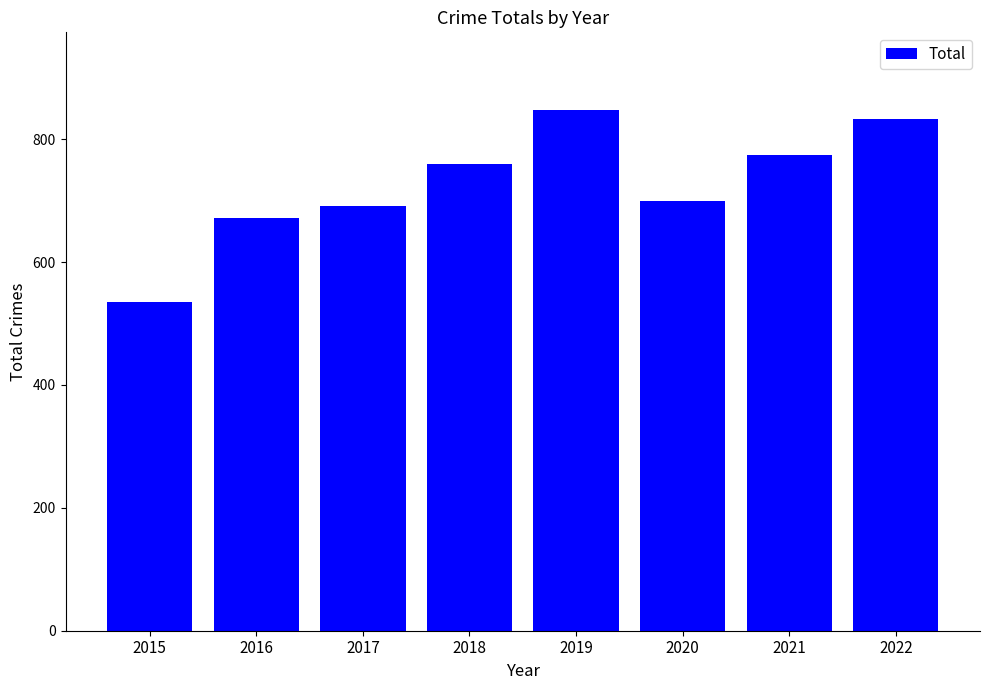

List the labels in order of value, smallest first.

2015, 2016, 2017, 2020, 2018, 2021, 2022, 2019